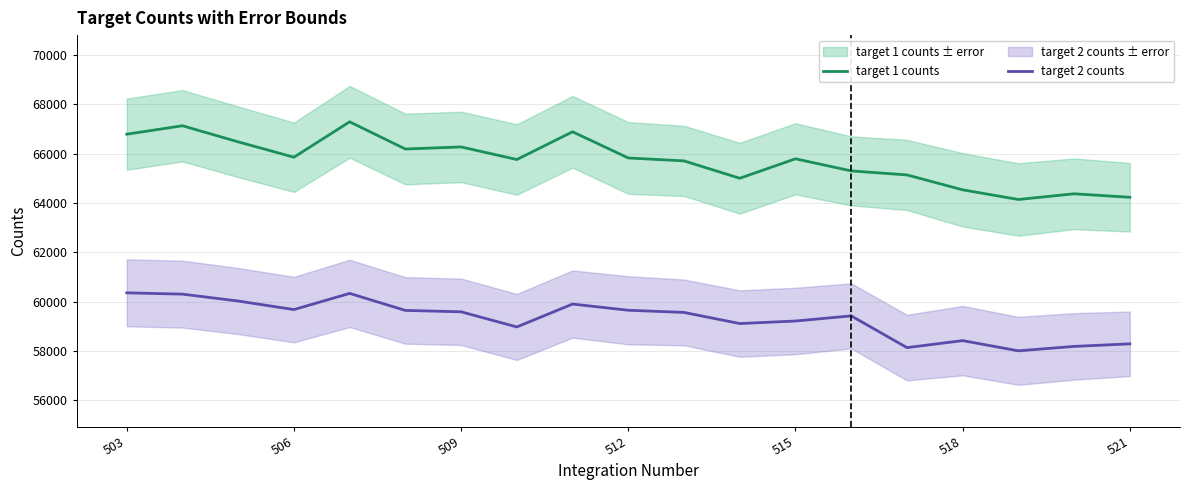

True or false: target 2 counts and target 1 counts intersect in this chart.

False